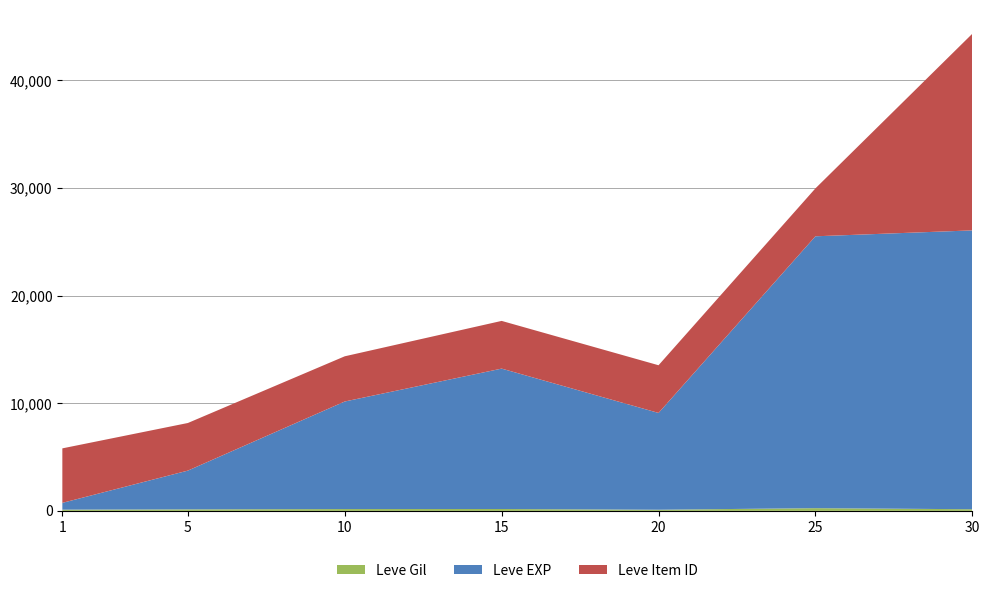

Reading left to right, extract all data points from this chart.

Leve Gil: 1=113	5=139	10=168	15=173	20=105	25=252	30=151
Leve EXP: 1=630	5=3600	10=9990	15=13040	20=8990	25=25250	30=25900
Leve Item ID: 1=5062	5=4422	10=4198	15=4431	20=4430	25=4450	30=18264